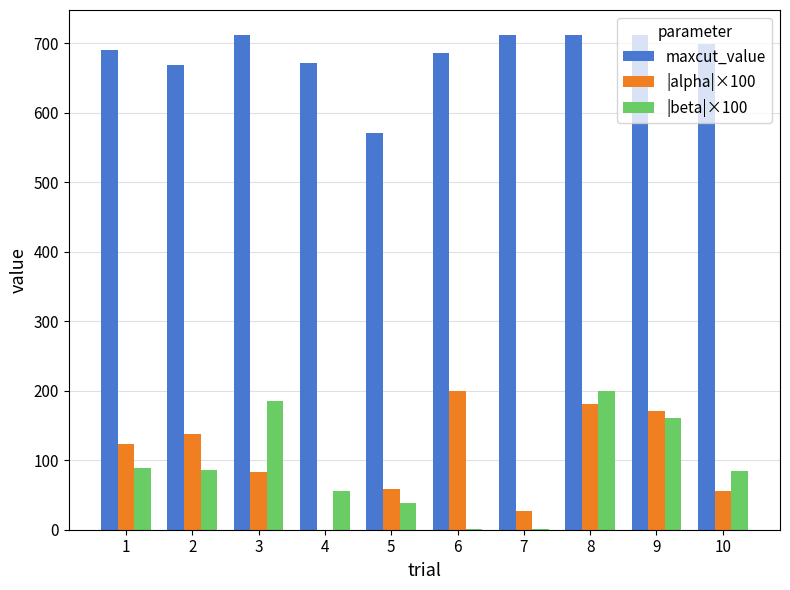

What is the spread (max minus min) of values at 8?

529.5